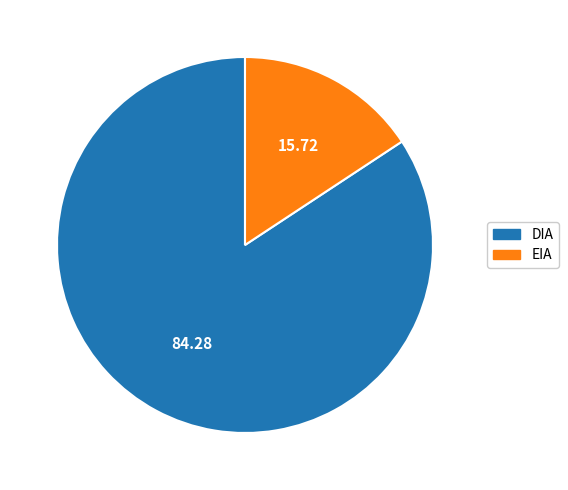

Does any single category account for the majority?

Yes